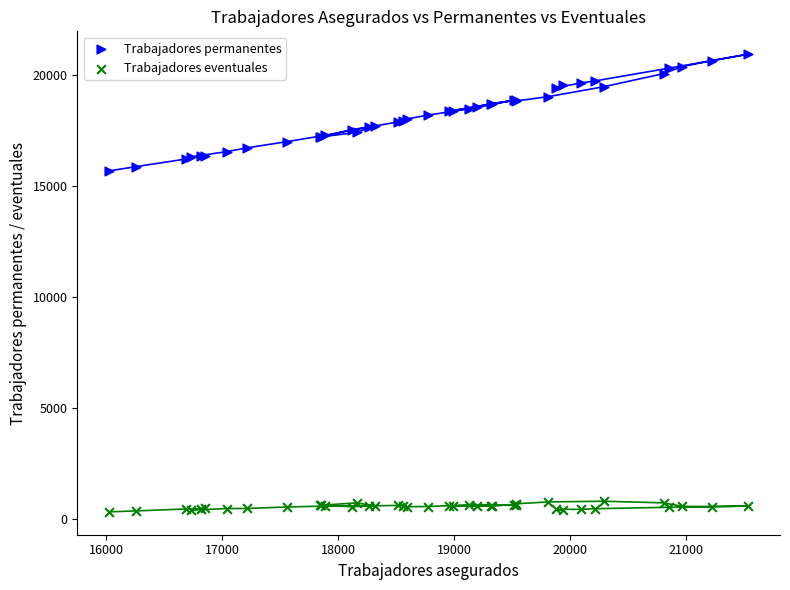

Which series reaches the minimum Y coordinate?

Trabajadores eventuales